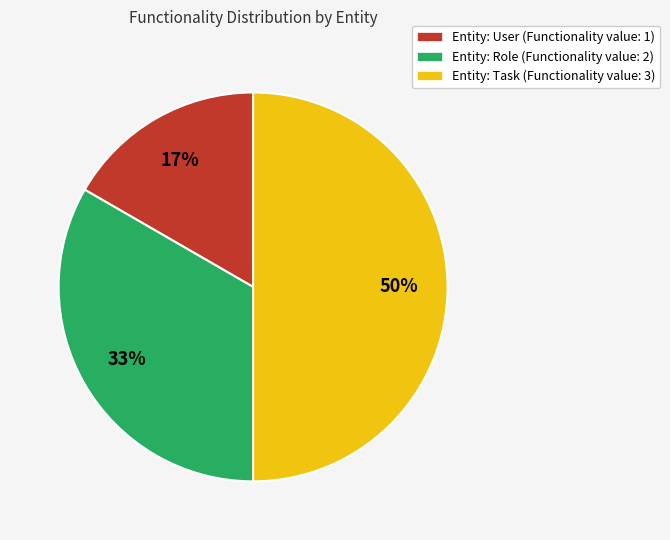

Rank the categories by value from lowest to highest.

Entity: User (Functionality value: 1), Entity: Role (Functionality value: 2), Entity: Task (Functionality value: 3)